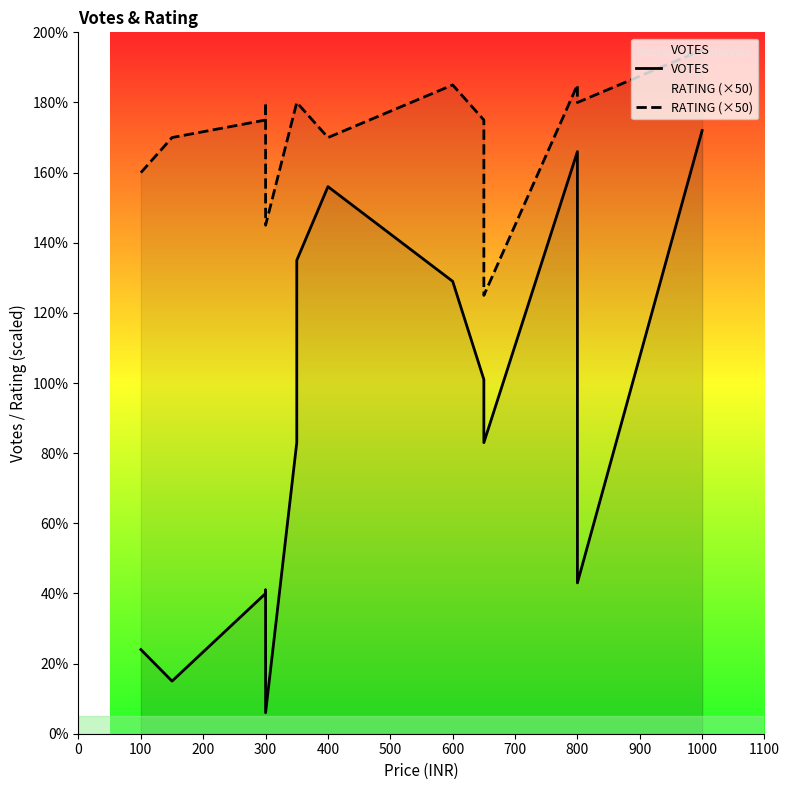

What is the sum of the RATING (×50) values at 900 and 1100?

310